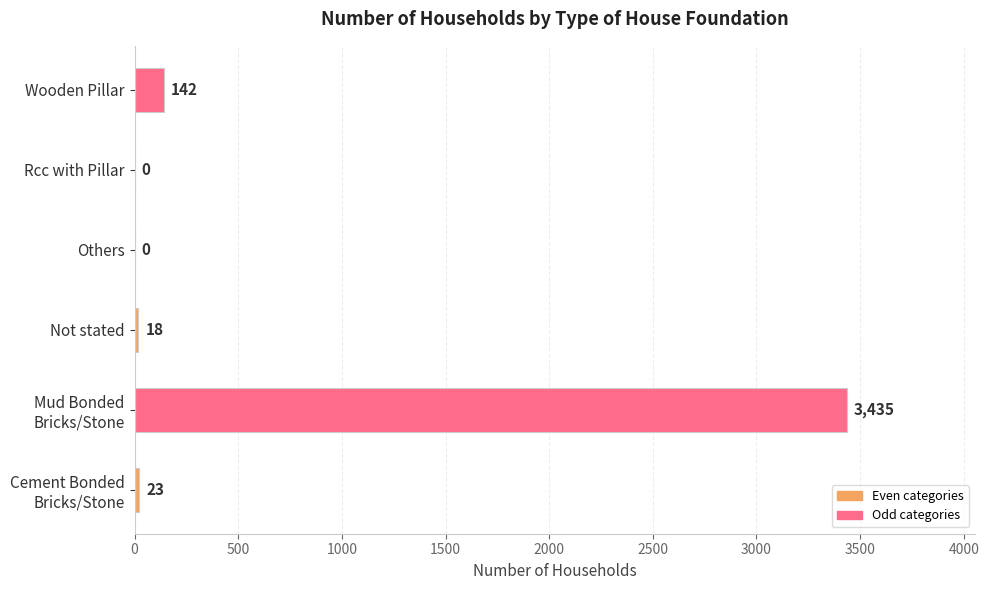

What is the maximum value shown in the chart?

3435